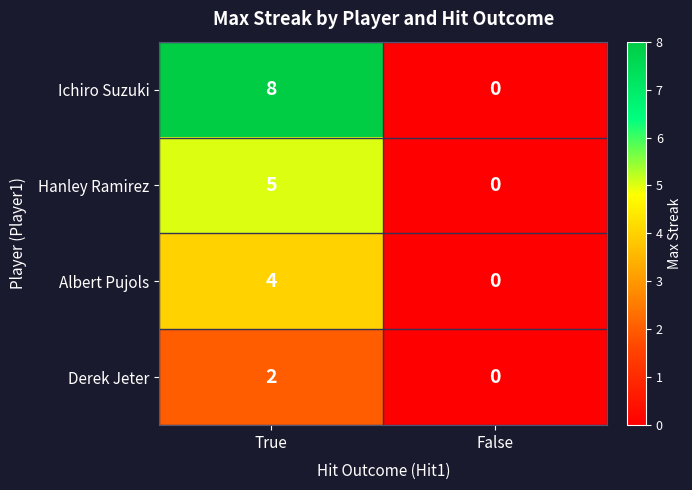

At which category is the sum across all series the highest?

True